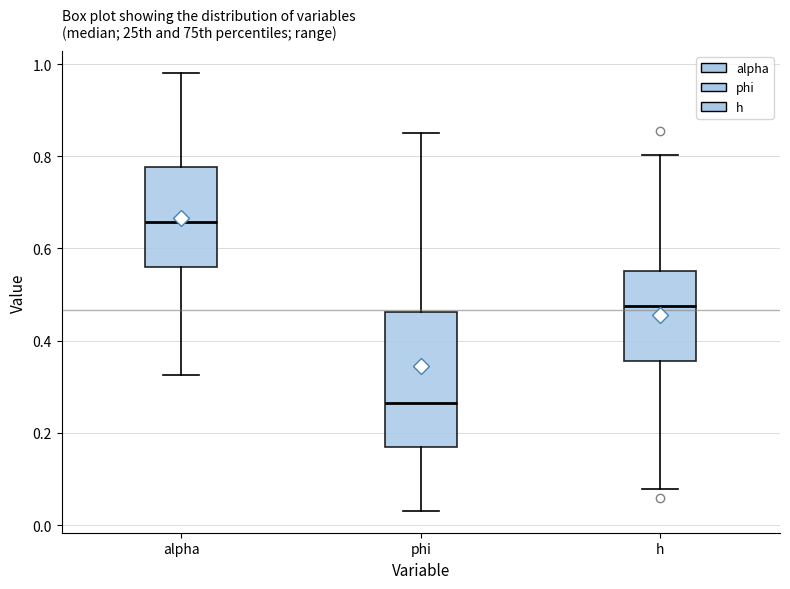

Which box's median line is the highest?

alpha